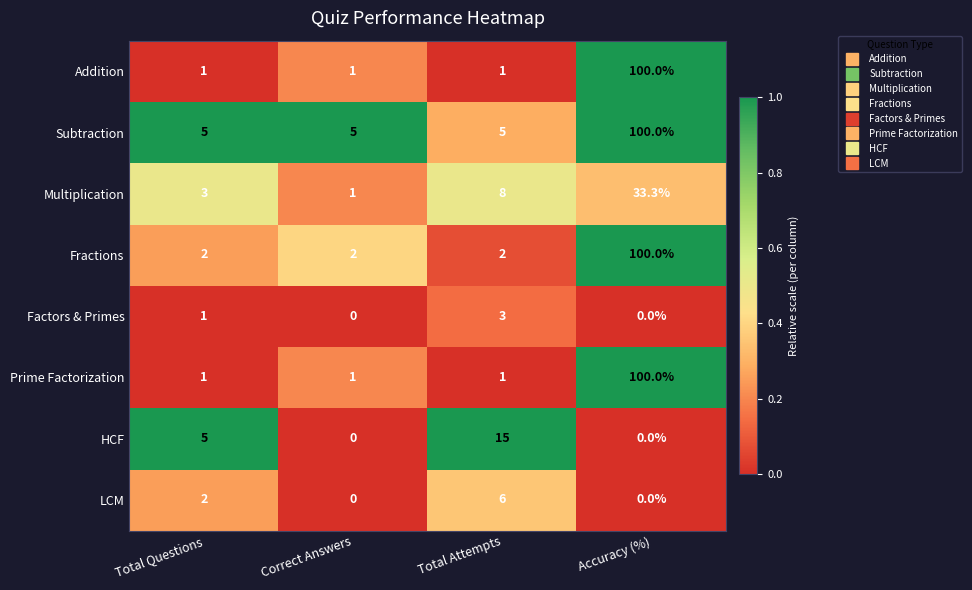

True or false: Multiplication has a value of 0.3 at Correct Answers.

False